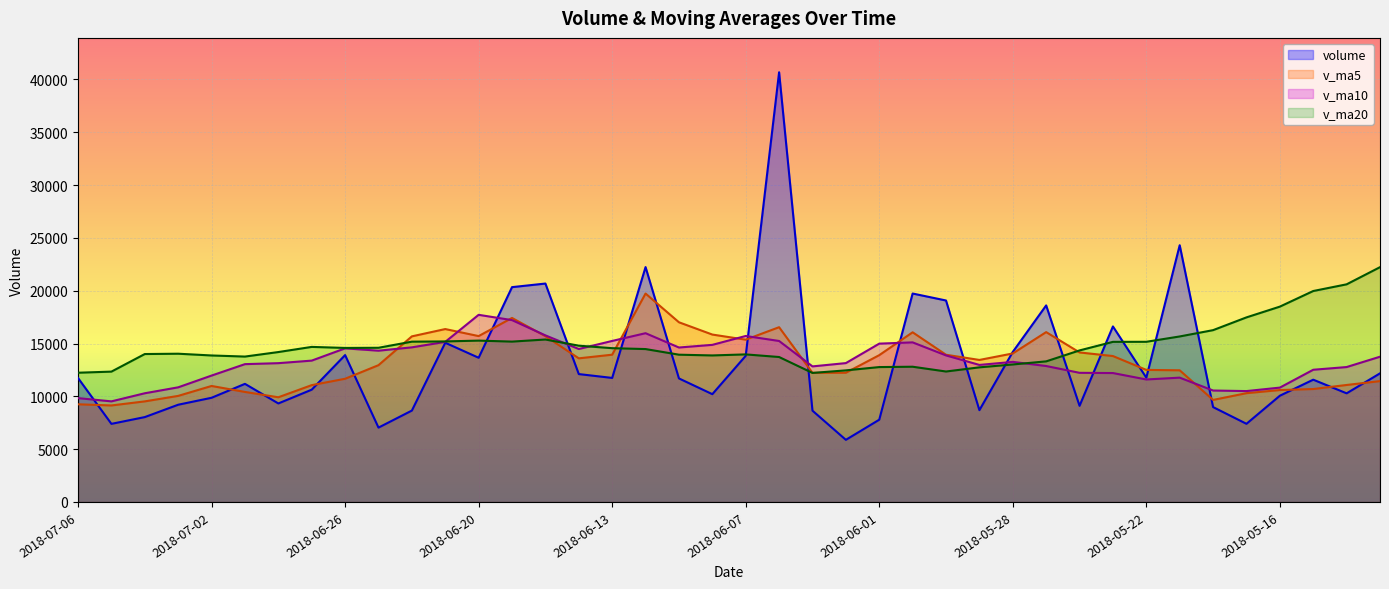

List the series in order of their peak value, highest first.

volume, v_ma20, v_ma5, v_ma10